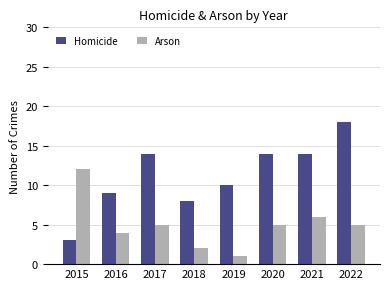

The value of Arson at 2022 is 7. True or false?

False